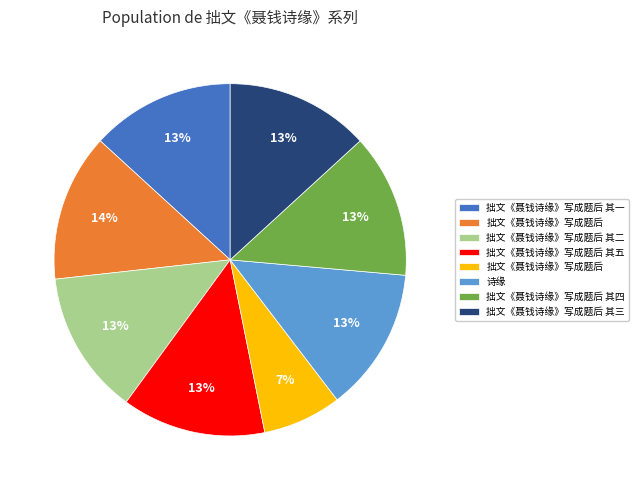

Is there any slice that represents more than half of the pie?

No